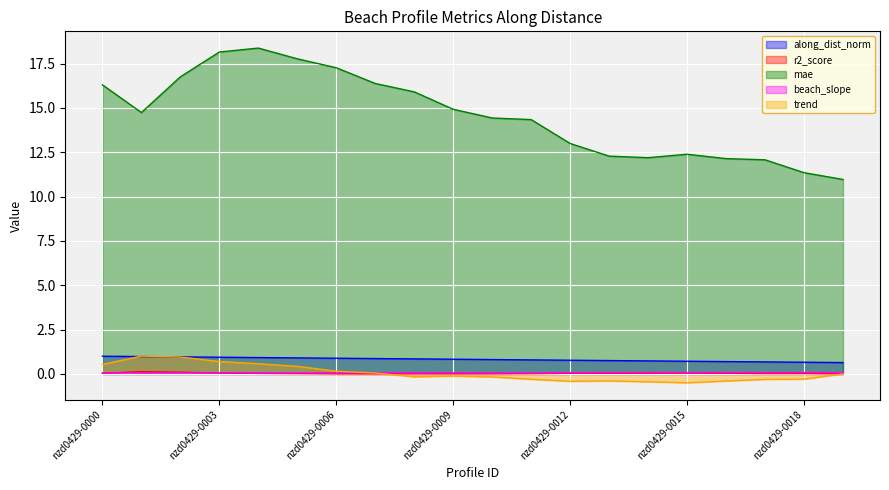

Does the chart display data point markers on the line(s)?

No